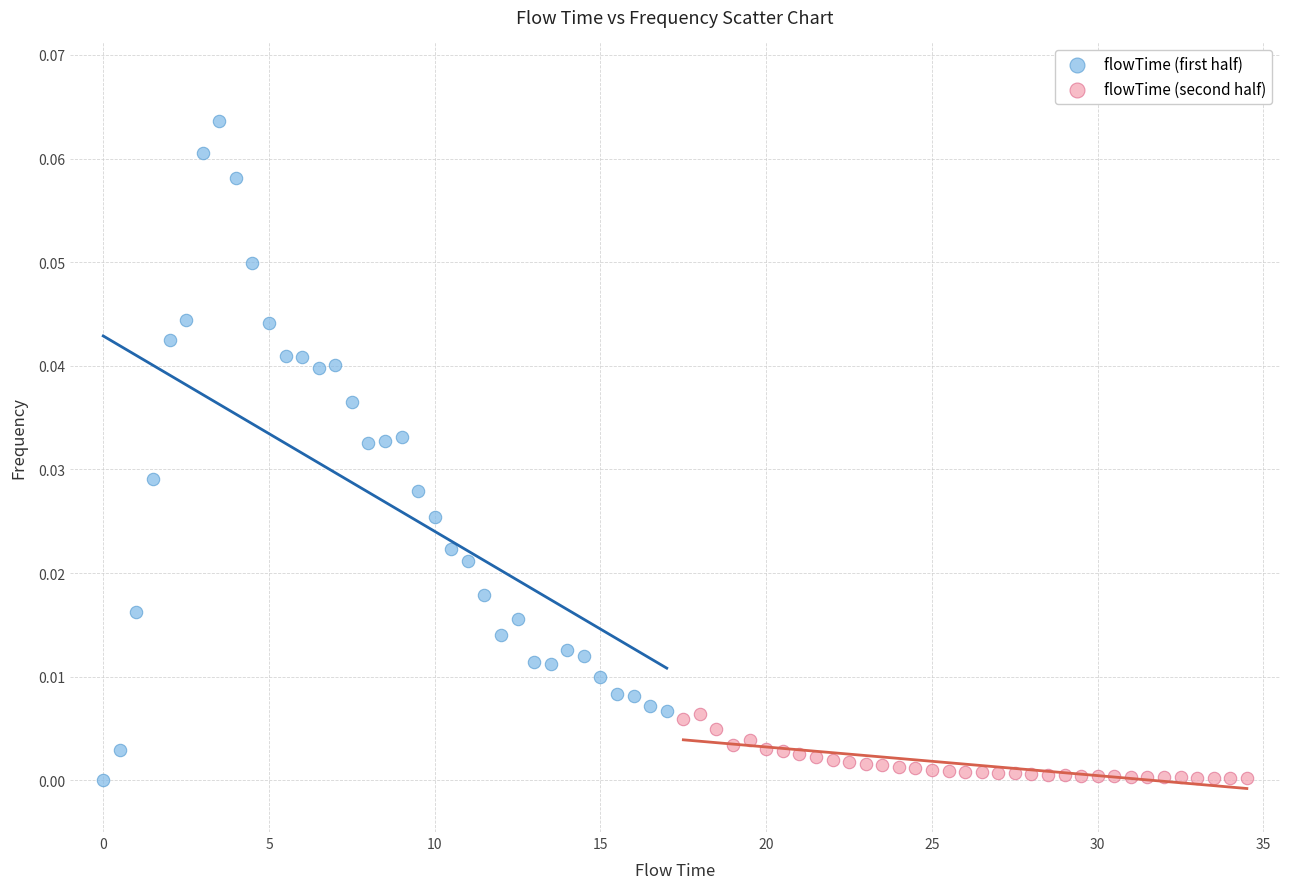

Which series has the largest Y range (max minus min)?

flowTime (first half)